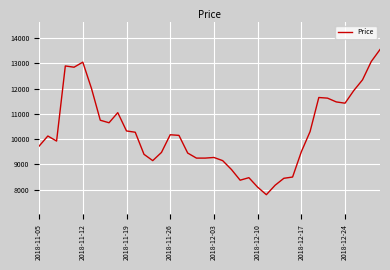

What is the difference between the maximum and minimum values?

5750